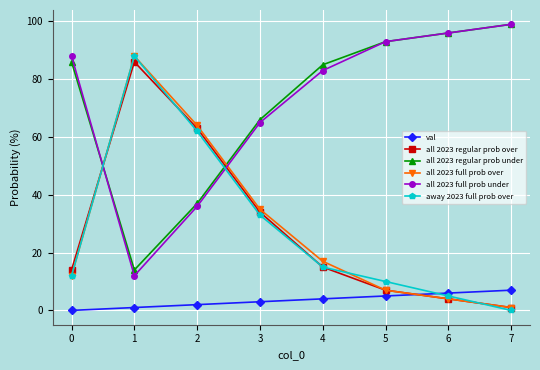

What is the difference between the highest and lowest values at 6?

92